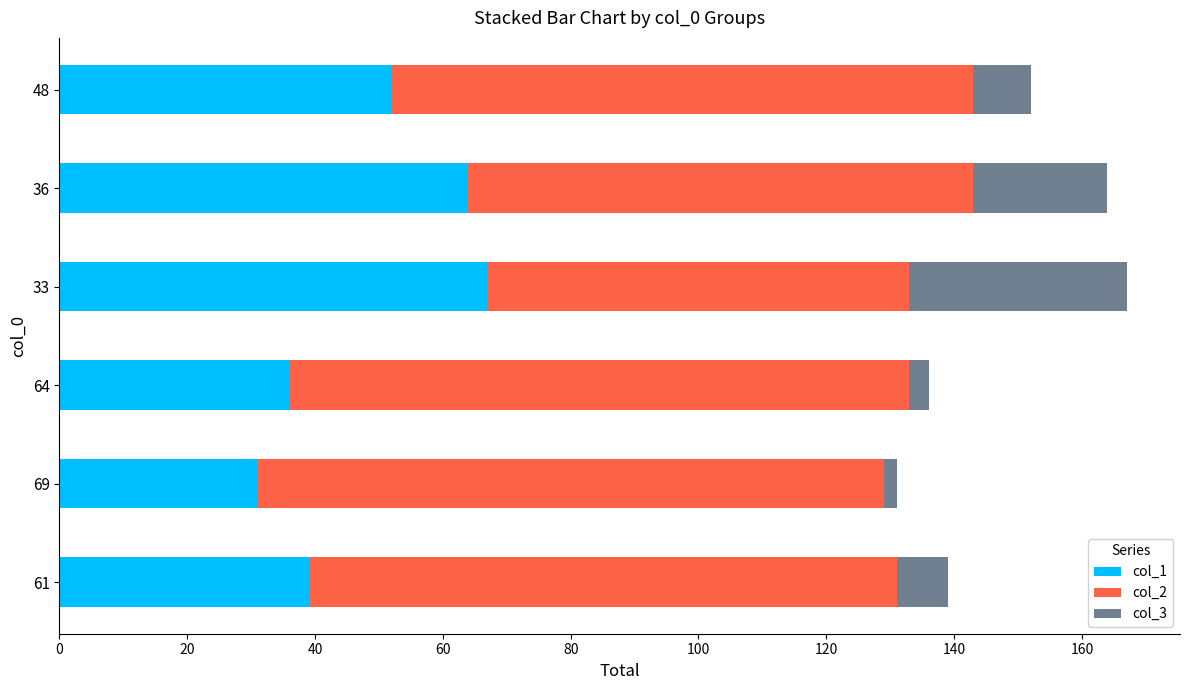

Is it true that col_1 equals 36 at 64?

True